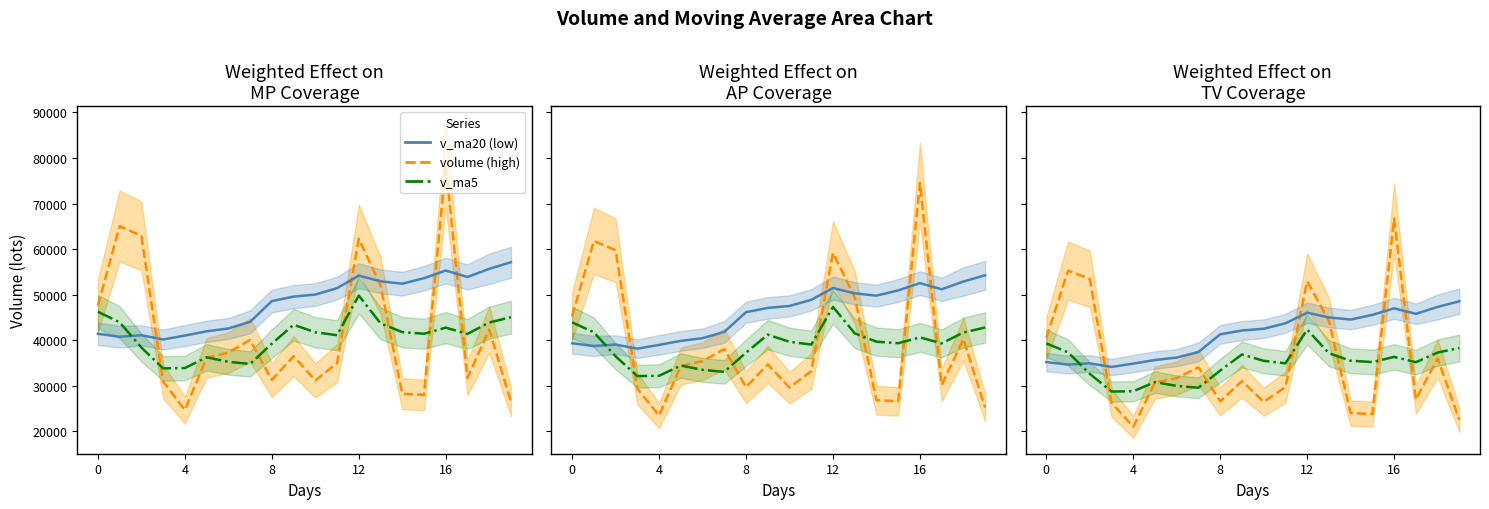

How many times do v_ma20 and v_ma5 cross each other?

1